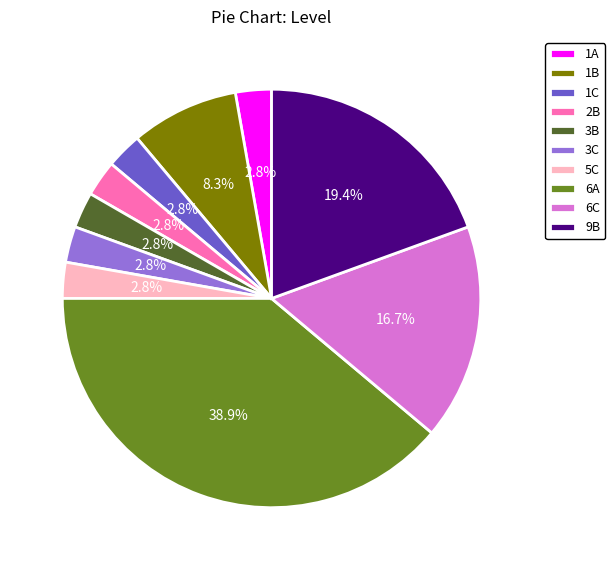

Approximately how many times larger is the value at 1C compared to 3C?

1.0